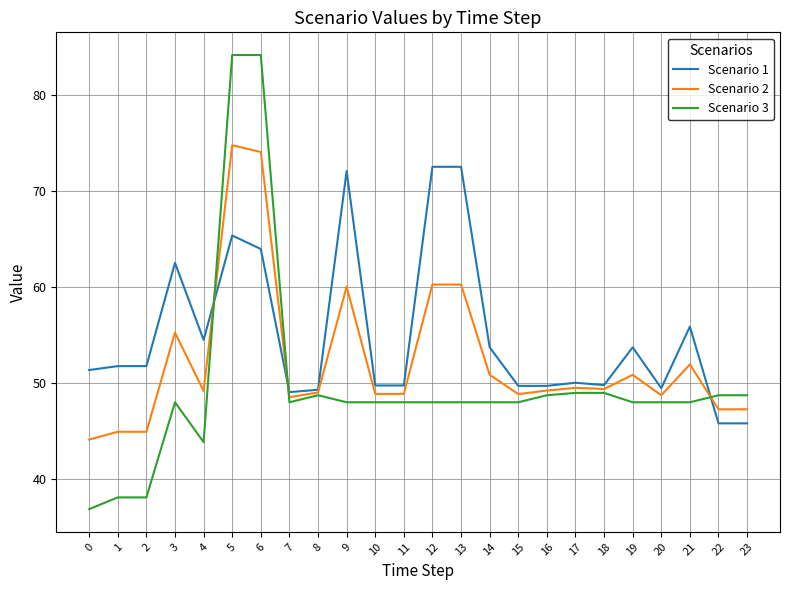

Does the chart display data point markers on the line(s)?

No